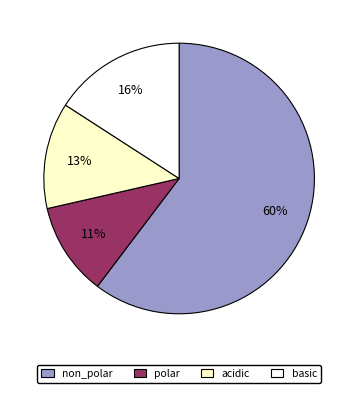

Is it true that non_polar is 69% of the pie?

False